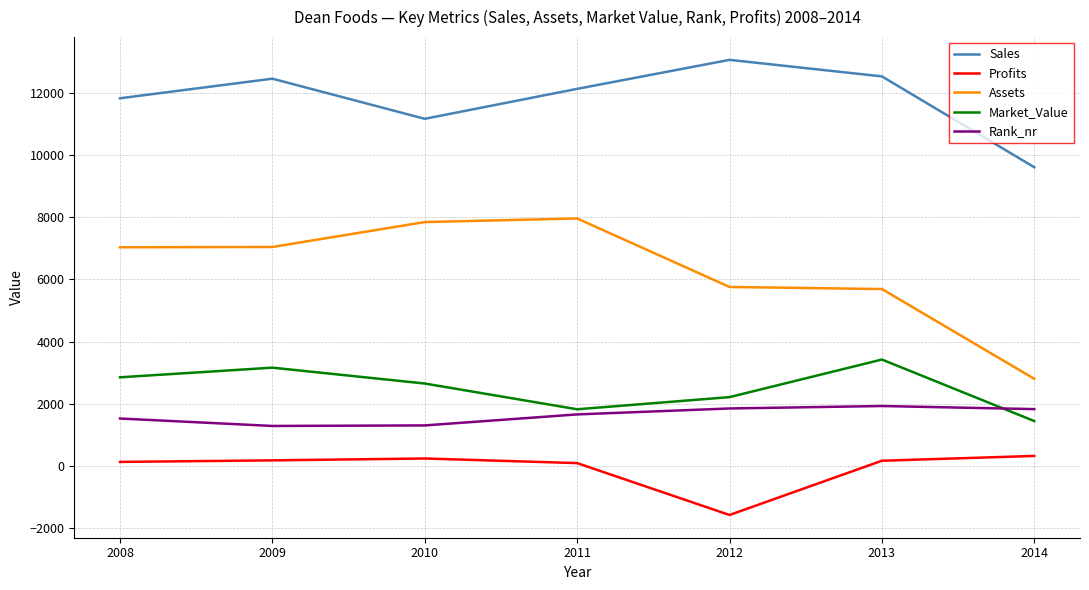

What is the sum of the Rank_nr values at 2011 and 2008?

3182.0